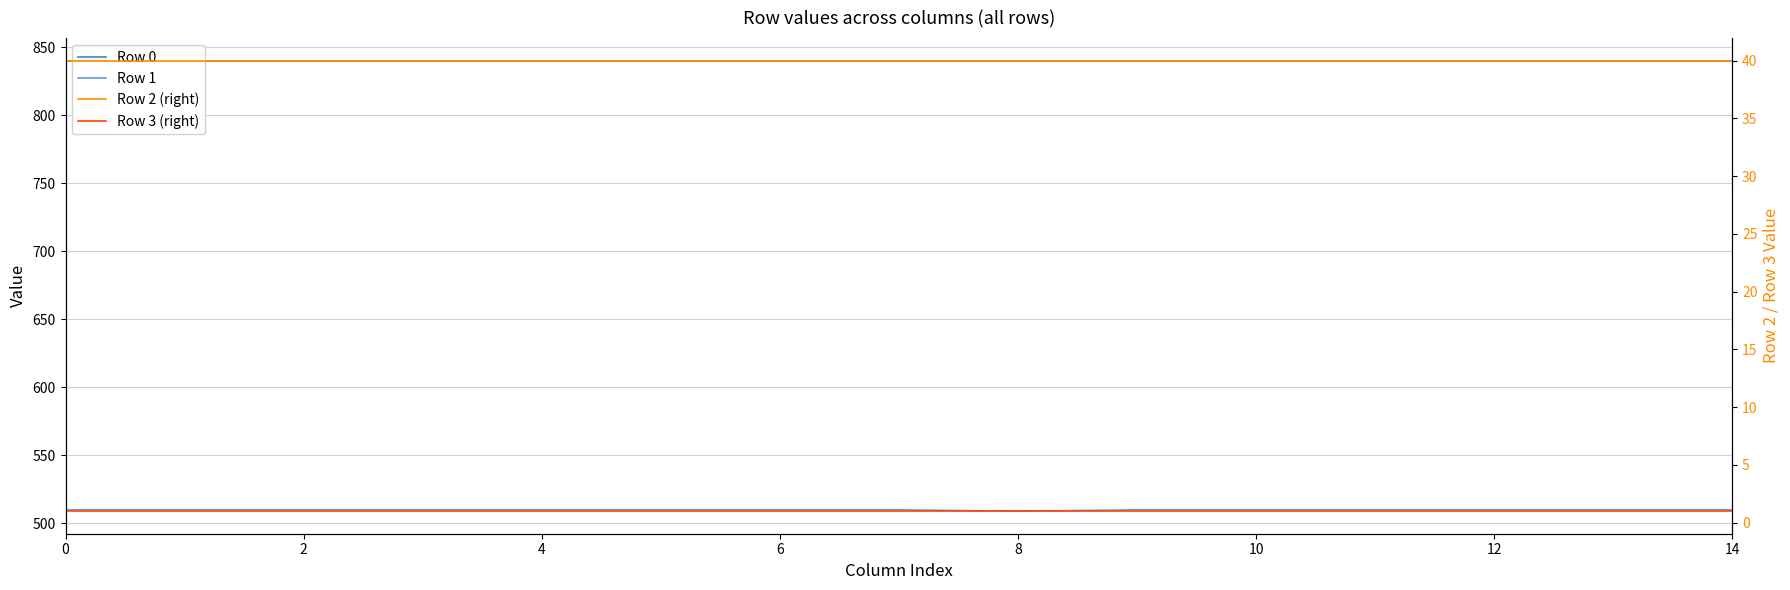

True or false: Row 0 and Row 1 intersect in this chart.

False